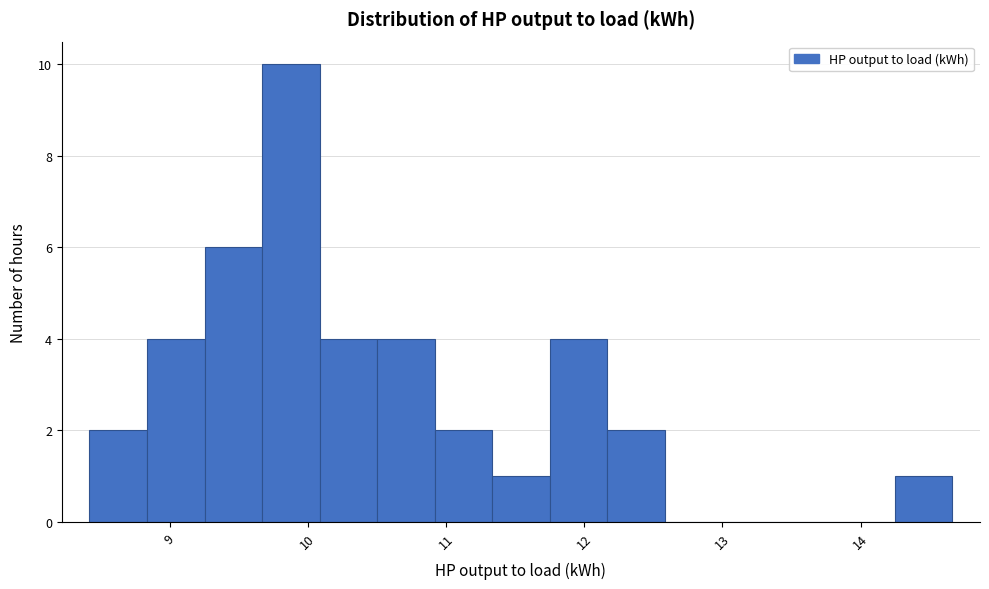

What is the height of the bar covering 9.3 to 9.7 on the x-axis? Neither the bar edges nor the heights are printed on the chart, so give them approximately, as read against the axes.

6